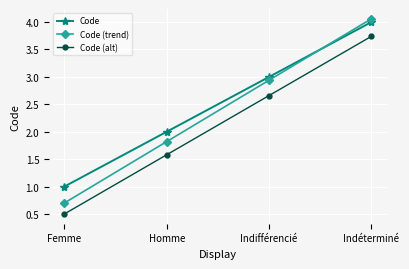

Is the value of Code at Homme greater than the value of Code (trend) at Indifférencié?

No